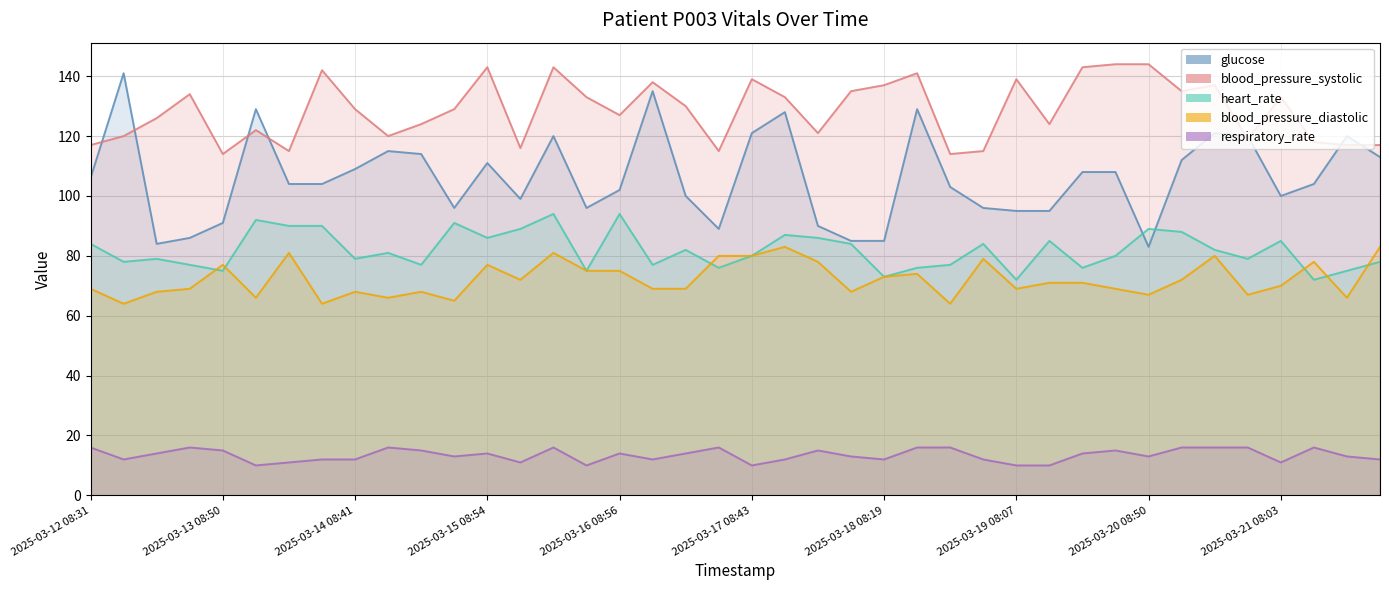

Between 2025-03-17 16:38 and 2025-03-19 16:51, which series saw the biggest shift?

blood_pressure_systolic